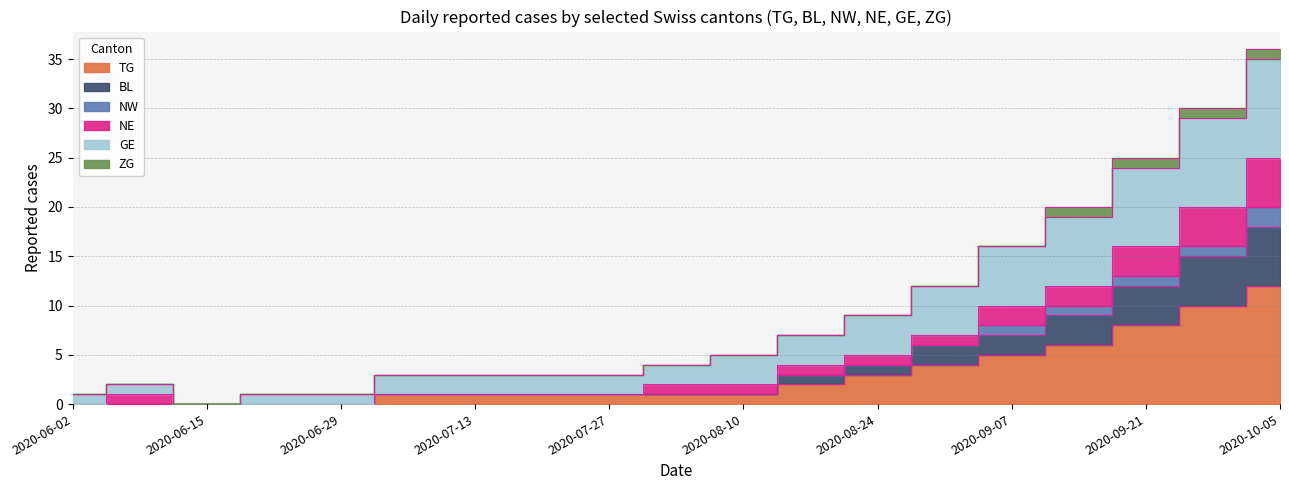

True or false: BL and TG cross at least once.

False